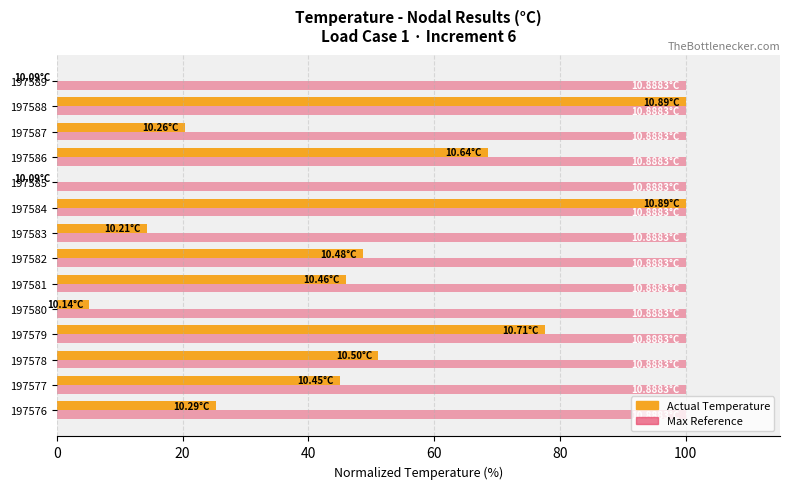

What is the greatest value displayed?

100.0